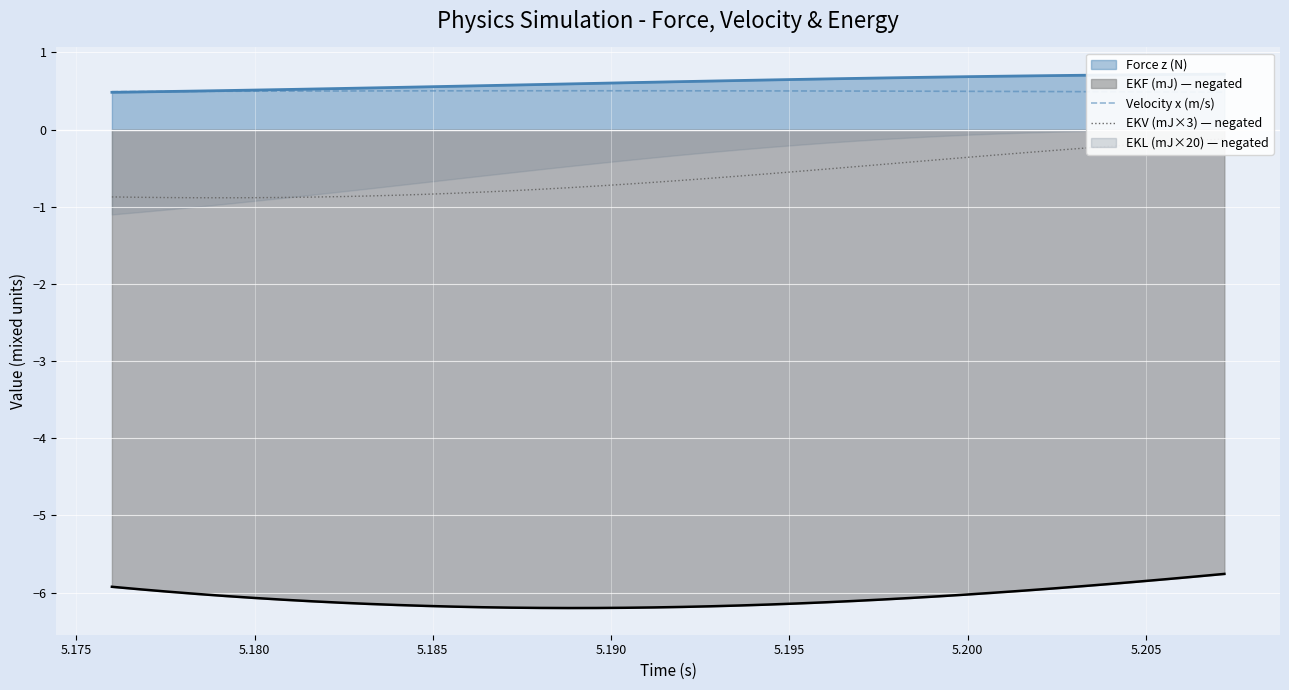

What is the sum of all Velocity x (m/s) values?

19.9